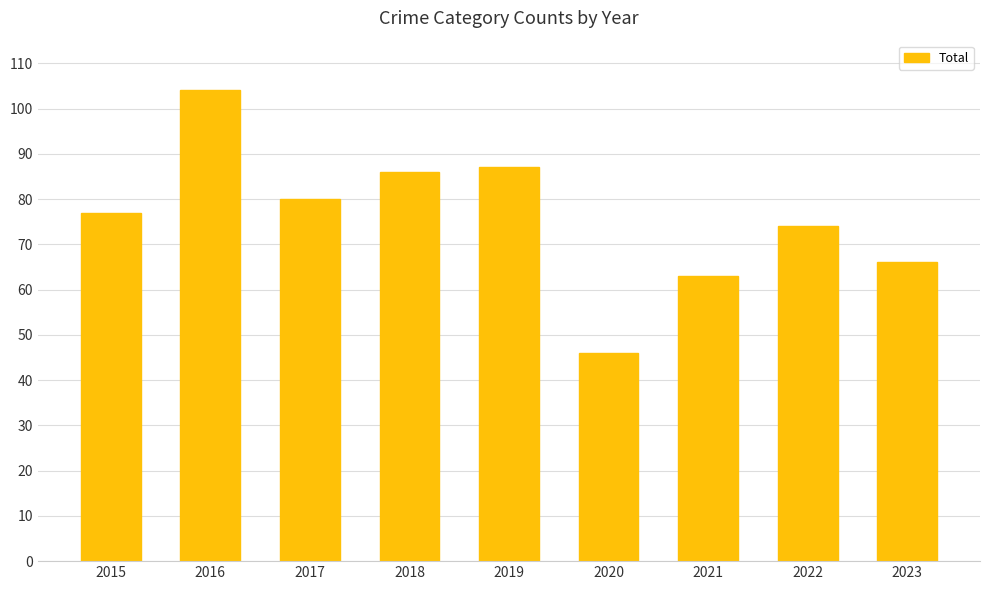

Is it true that the value at 2019 is 56?

False